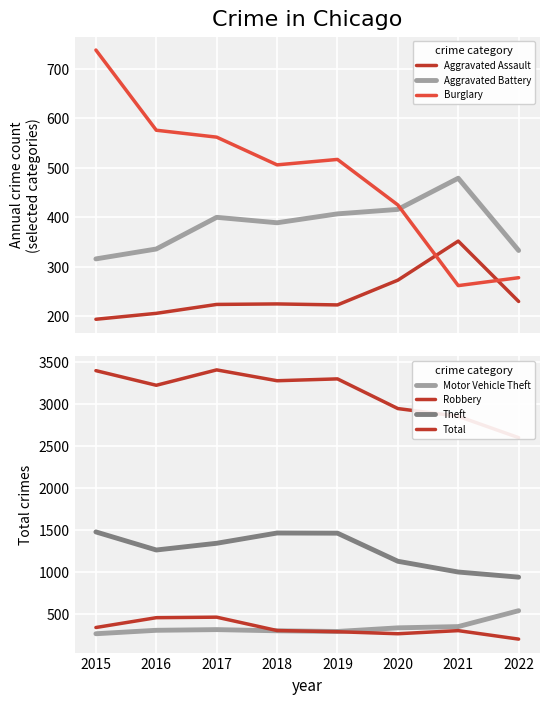

True or false: Aggravated Assault has more than 0 interior local peaks.

True